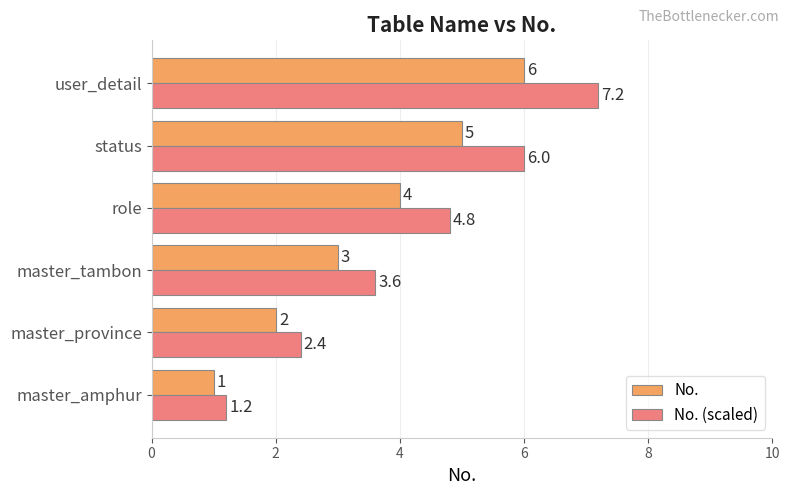

What value does the No. series have at master_amphur?

1.0